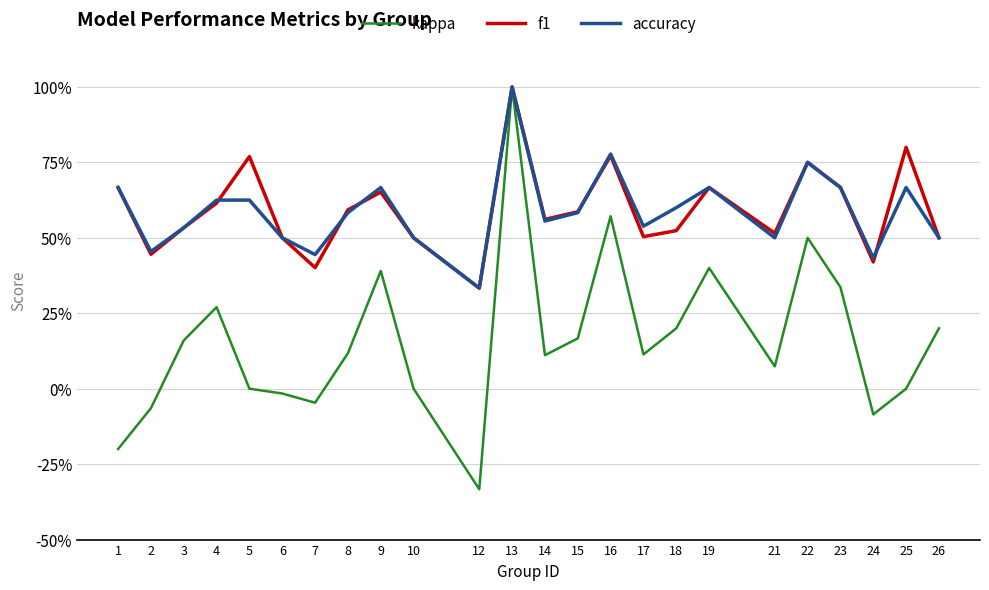

True or false: accuracy has more than 1 interior local peaks.

True